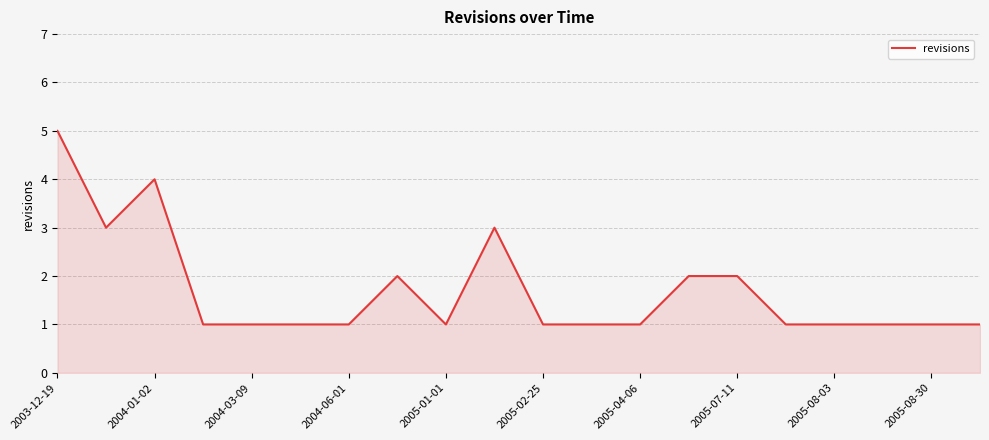

What is the maximum value shown in the chart?

5